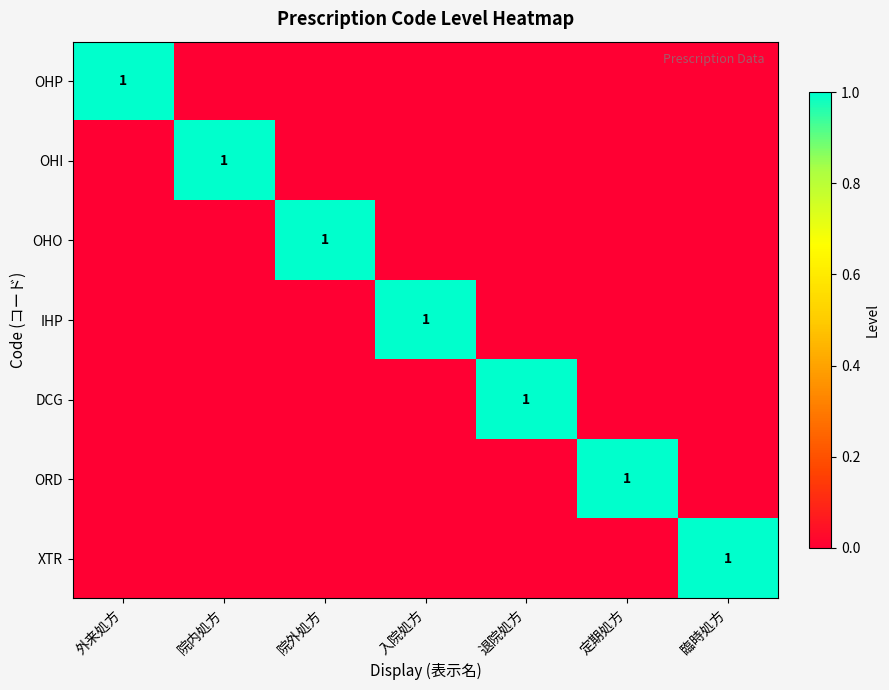

Is it true that IHP equals 0 at 入院処方?

False